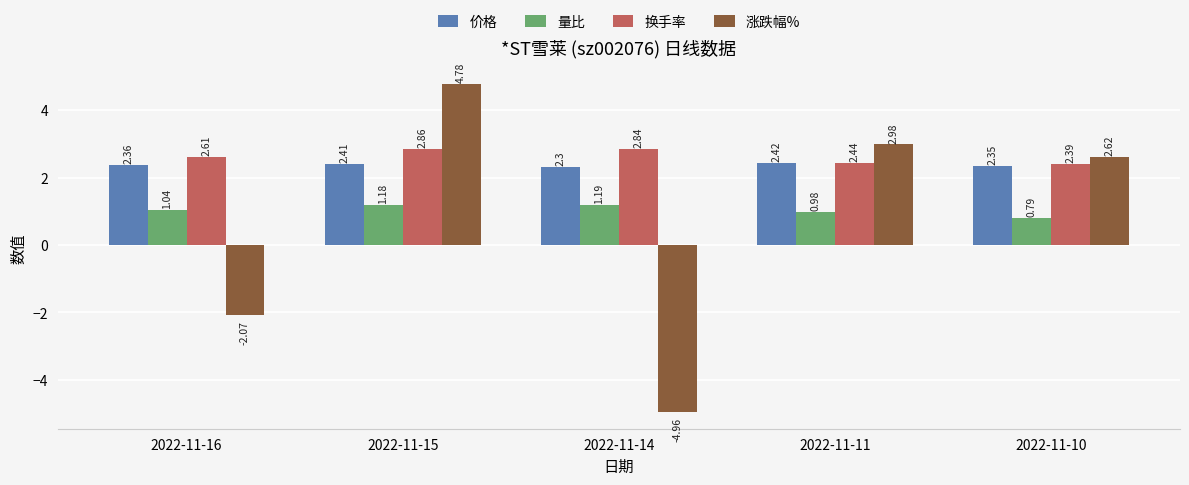

Rank the series by their maximum value, from lowest to highest.

量比, 价格, 换手率, 涨跌幅%